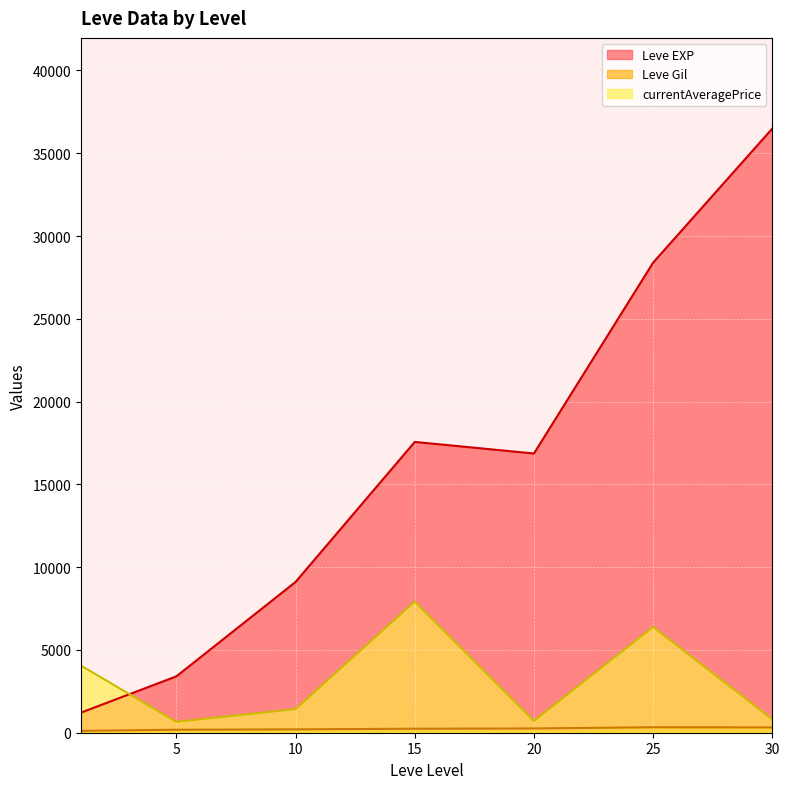

What are all the series names shown in the legend?

Leve EXP, Leve Gil, currentAveragePrice